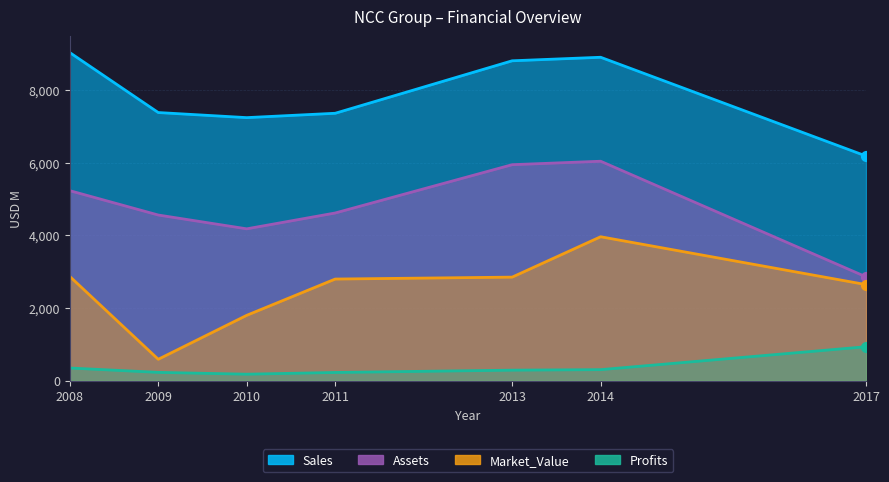

Which series has the largest total across all categories?

Sales